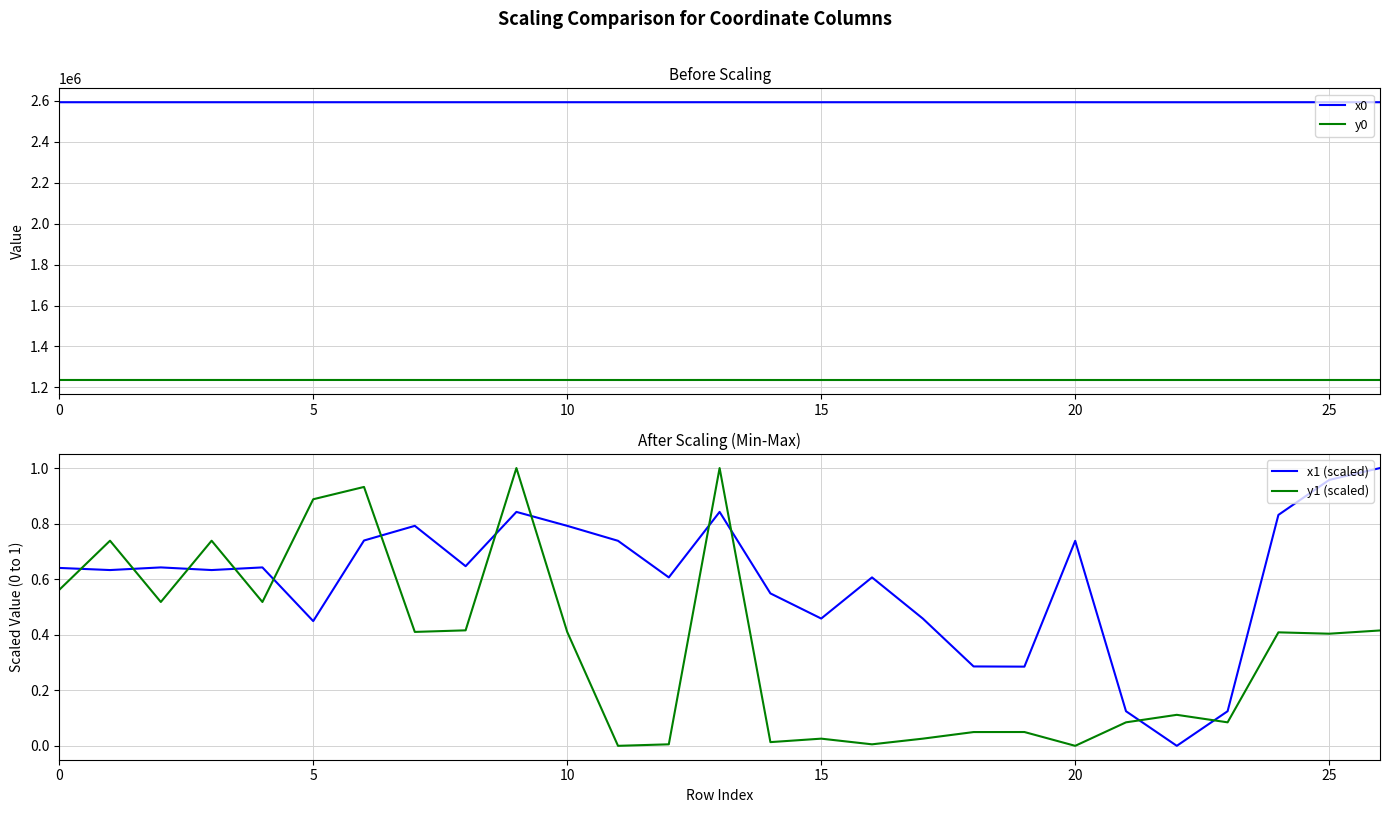

Is the value of x0 at 25 greater than the value of y0 at 13?

Yes